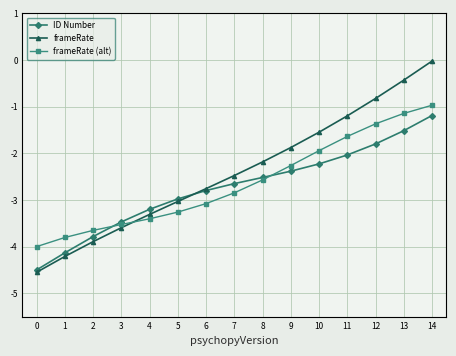

What are all the series names shown in the legend?

ID Number, frameRate, frameRate (alt)